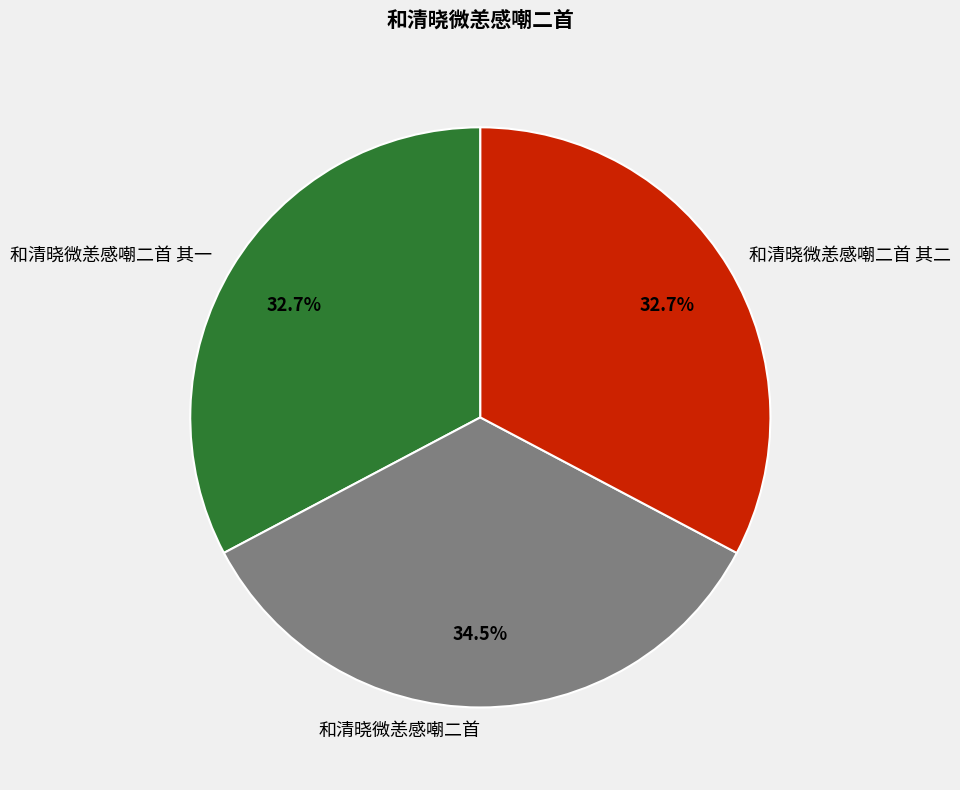

How many slices are in this pie chart?

3